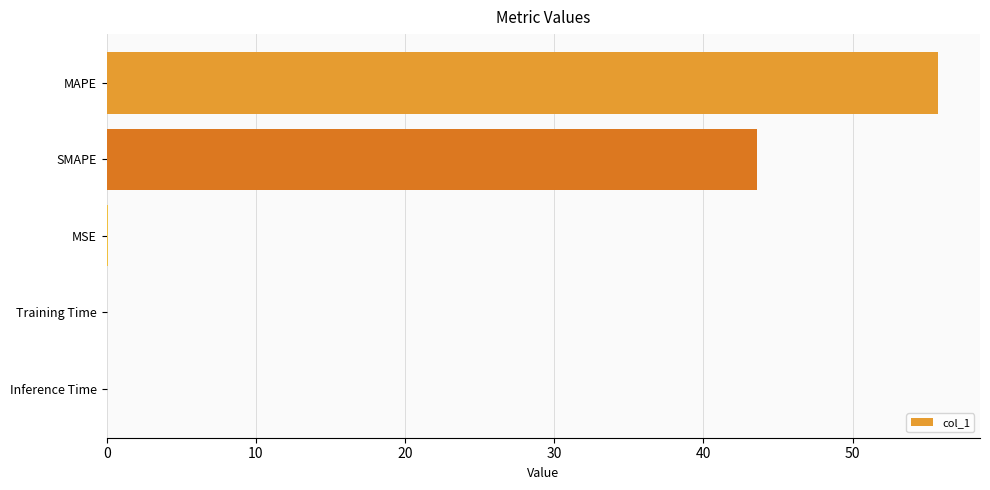

What is the greatest value displayed?

55.7